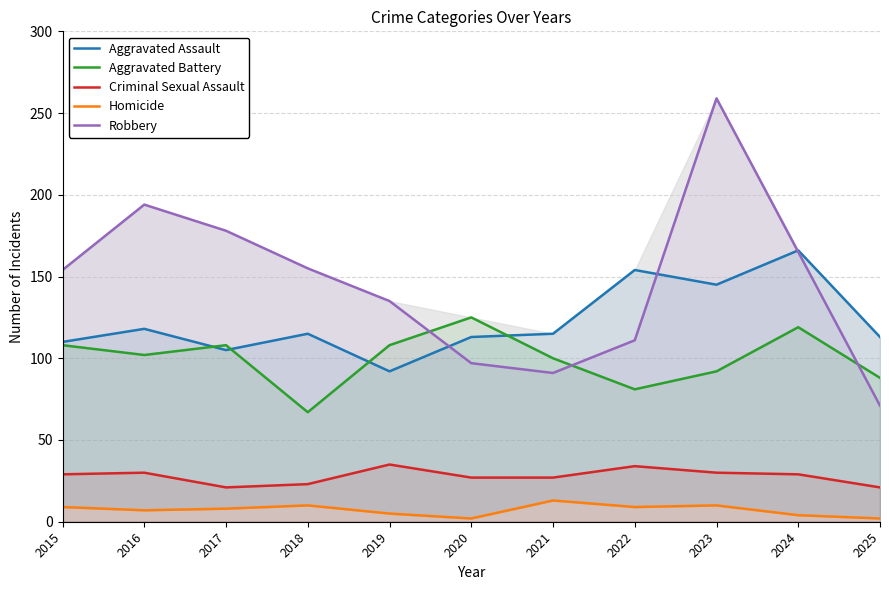

In Robbery, how many points are lower than both neighbors (excluding endpoints)?

1